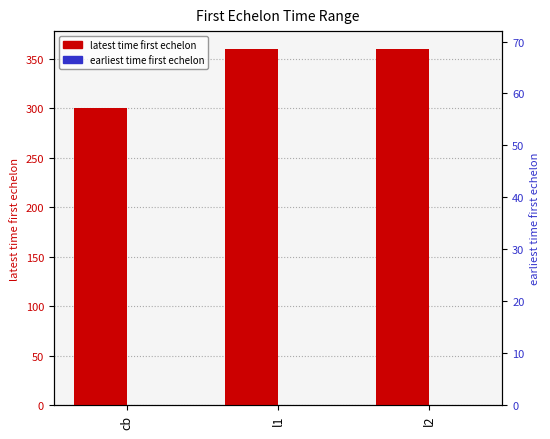

The value of latest time first echelon at cb is 201. True or false?

False